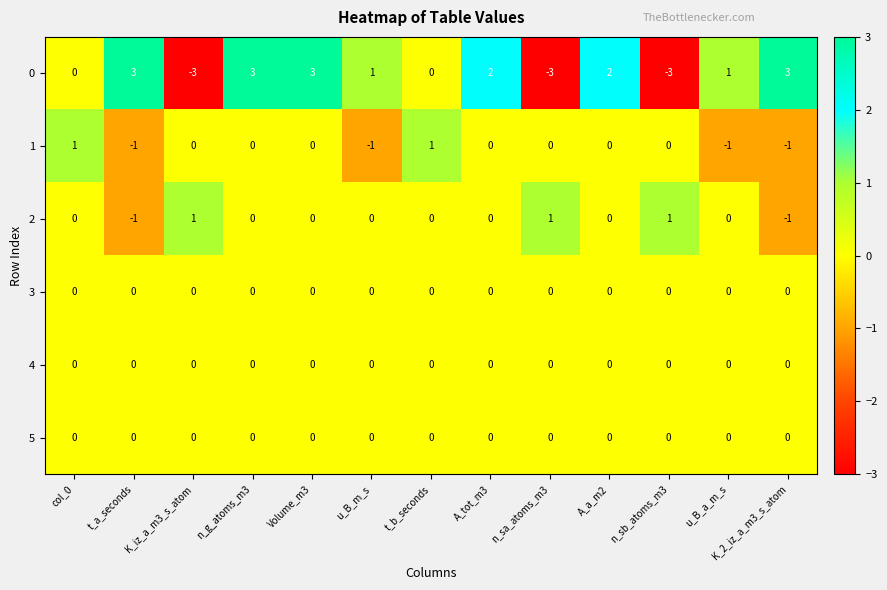

Is the value of 2 at K_2_iz_a_m3_s_atom greater than the value of 5 at n_sa_atoms_m3?

No